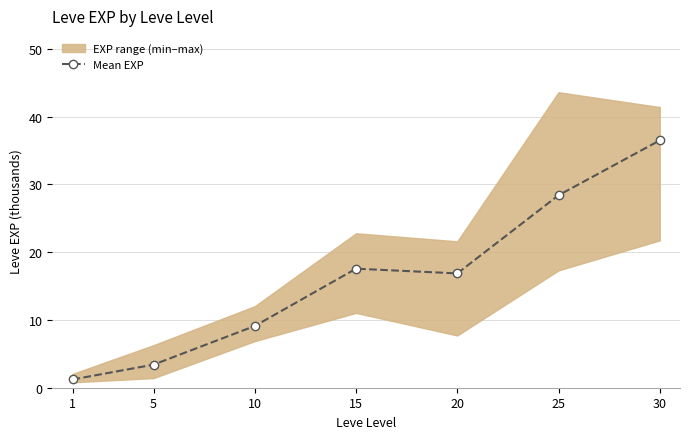

What is the change in value from 10 to 15?

+8.5